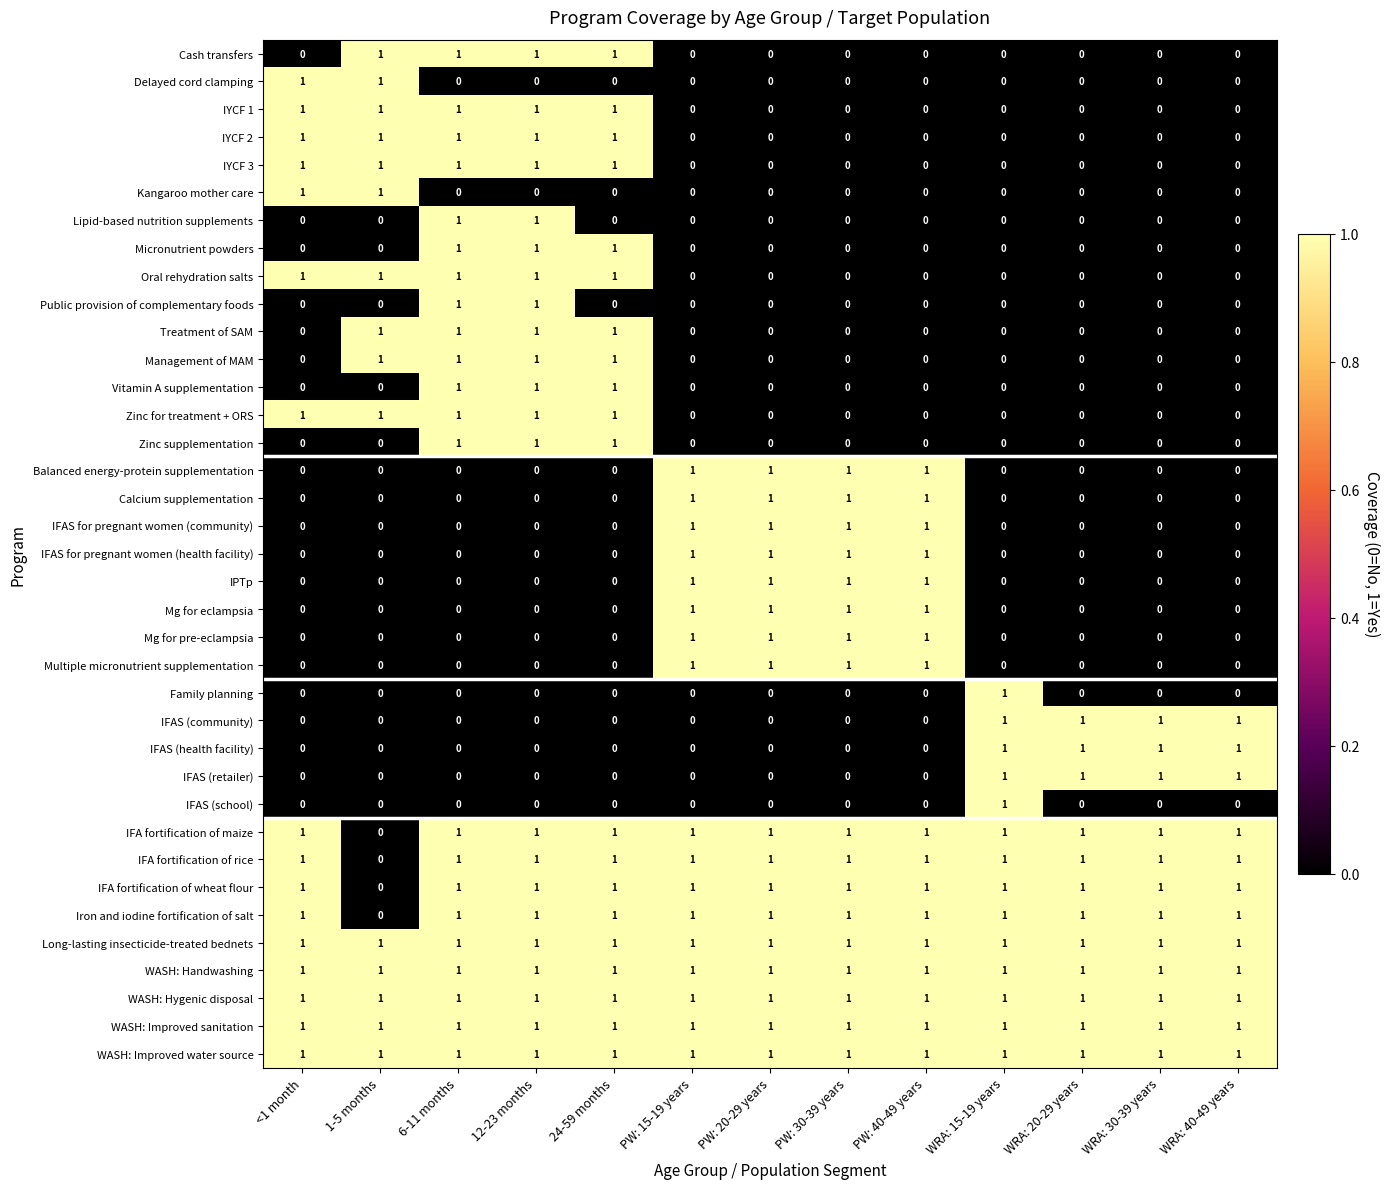

What is the greatest value displayed?

1